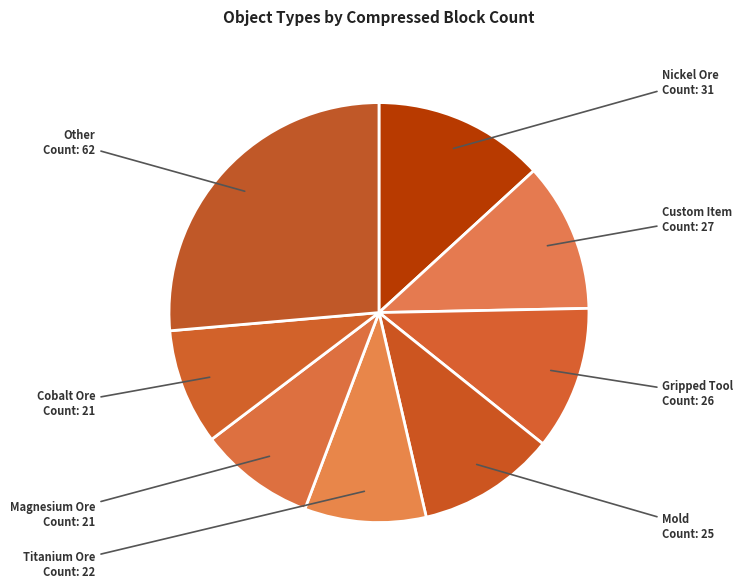

Does Mold account for over 50% of the chart?

No